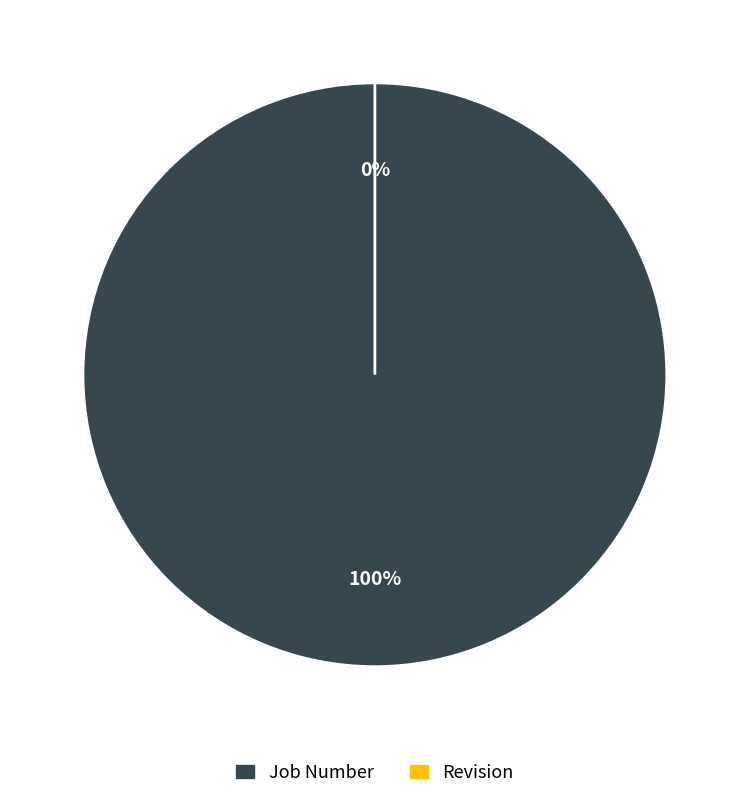

What is the change in value from Job Number to Revision?

-1707103535